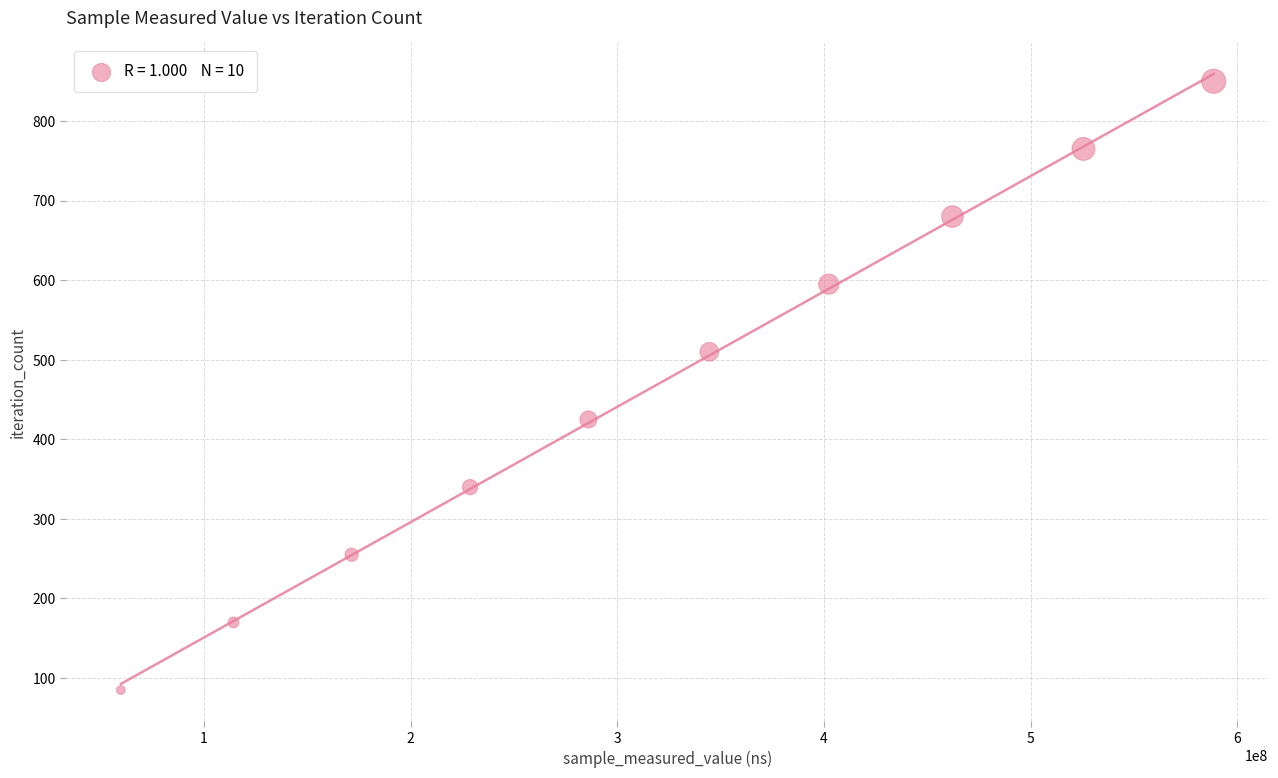

What is the range of X values (max minus min)?

528759555